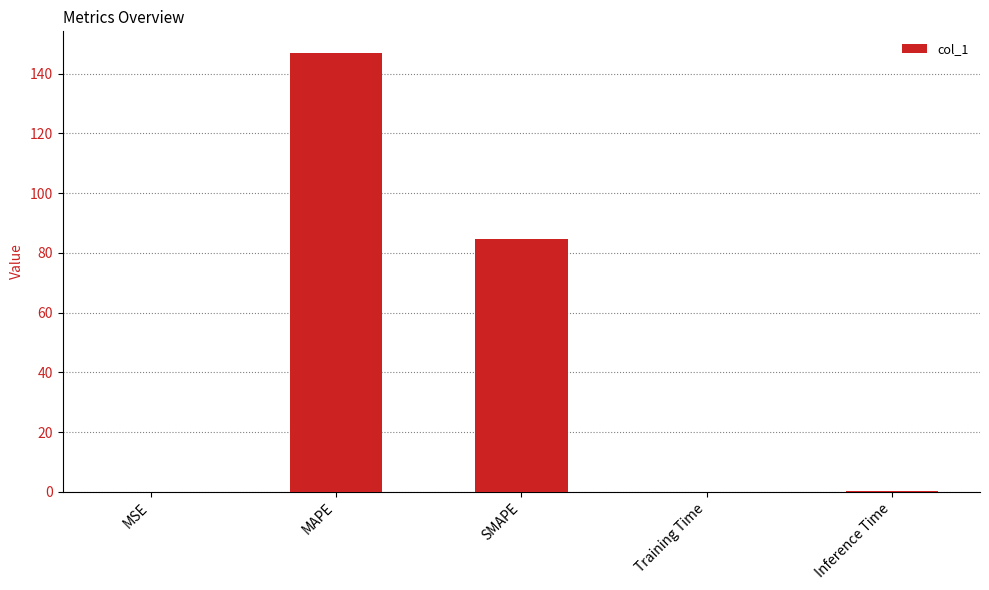

Which category has the highest value across all series?

MAPE